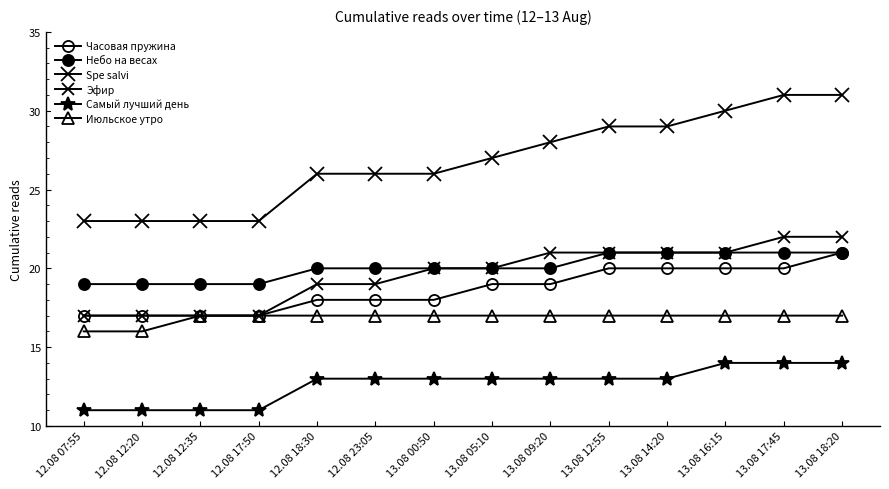

What is the minimum value shown in the chart?

11